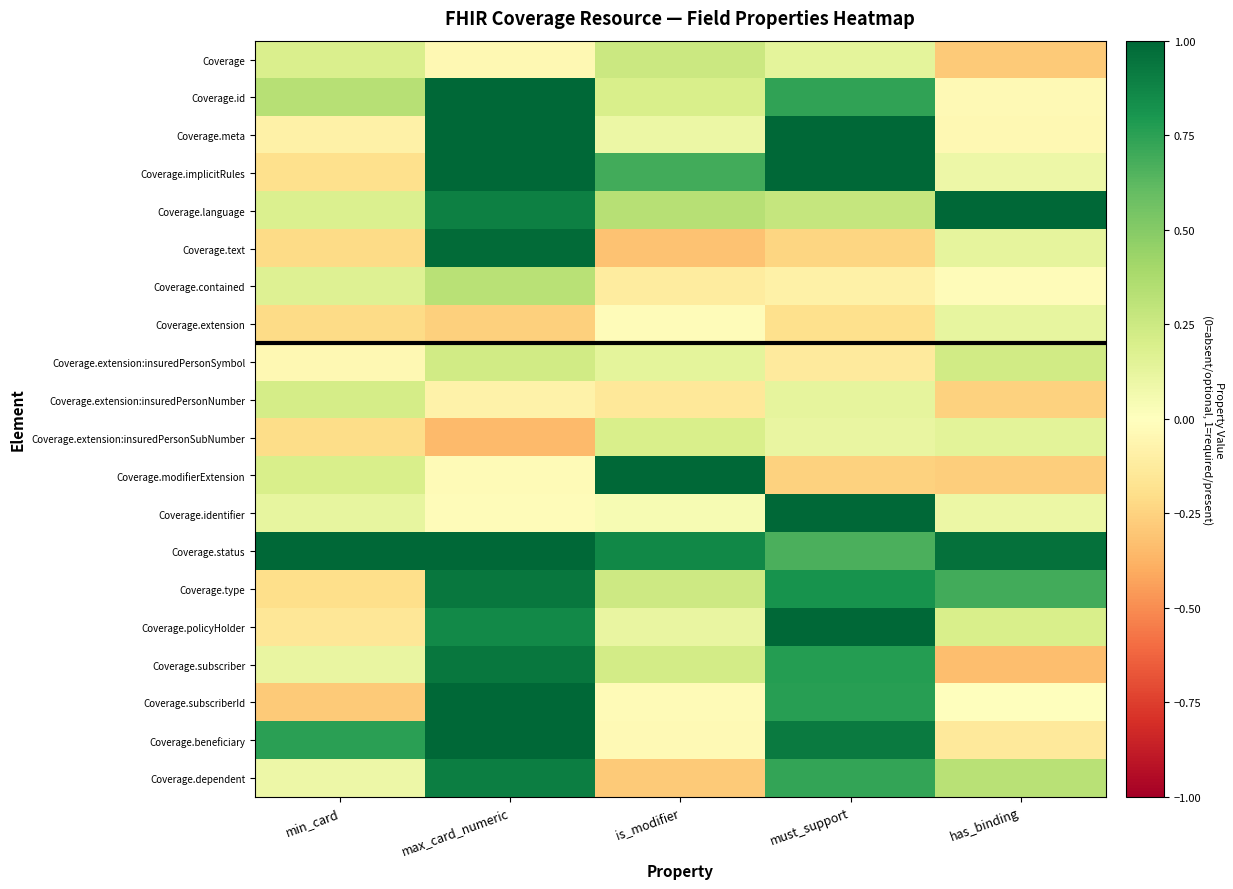

At max_card_numeric, list the series in order from largest to smallest.

Coverage.meta, Coverage.id, Coverage.subscriberId, Coverage.beneficiary, Coverage.status, Coverage.implicitRules, Coverage.text, Coverage.type, Coverage.subscriber, Coverage.dependent, Coverage.language, Coverage.policyHolder, Coverage.contained, Coverage.extension:insuredPersonSymbol, Coverage.identifier, Coverage.modifierExtension, Coverage, Coverage.extension:insuredPersonNumber, Coverage.extension, Coverage.extension:insuredPersonSubNumber